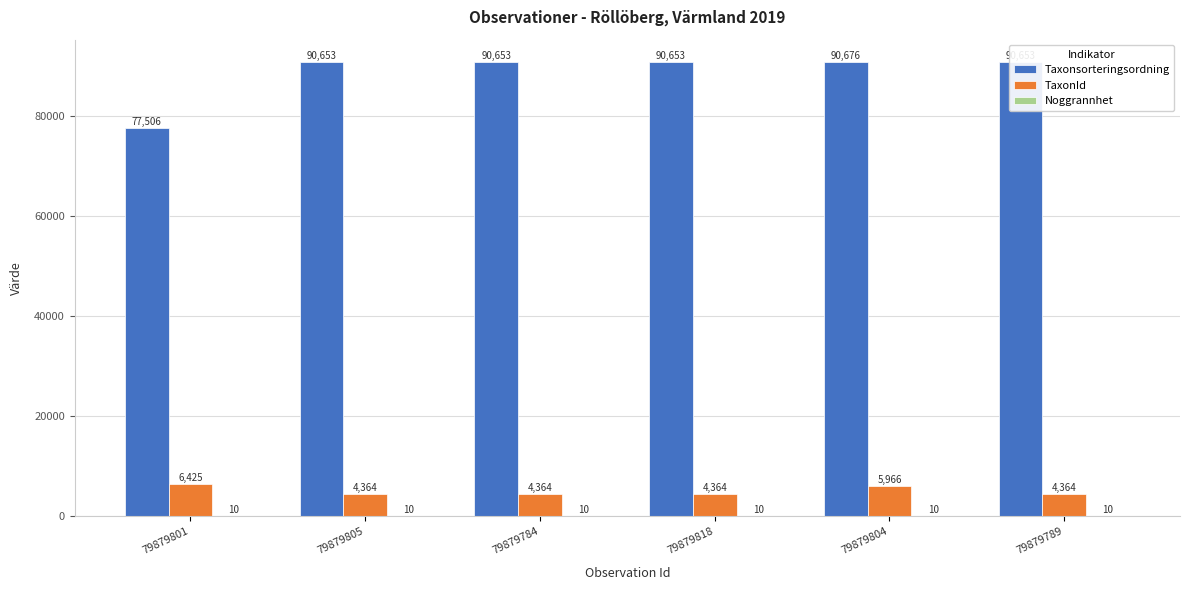

Count the number of data series in this chart.

3